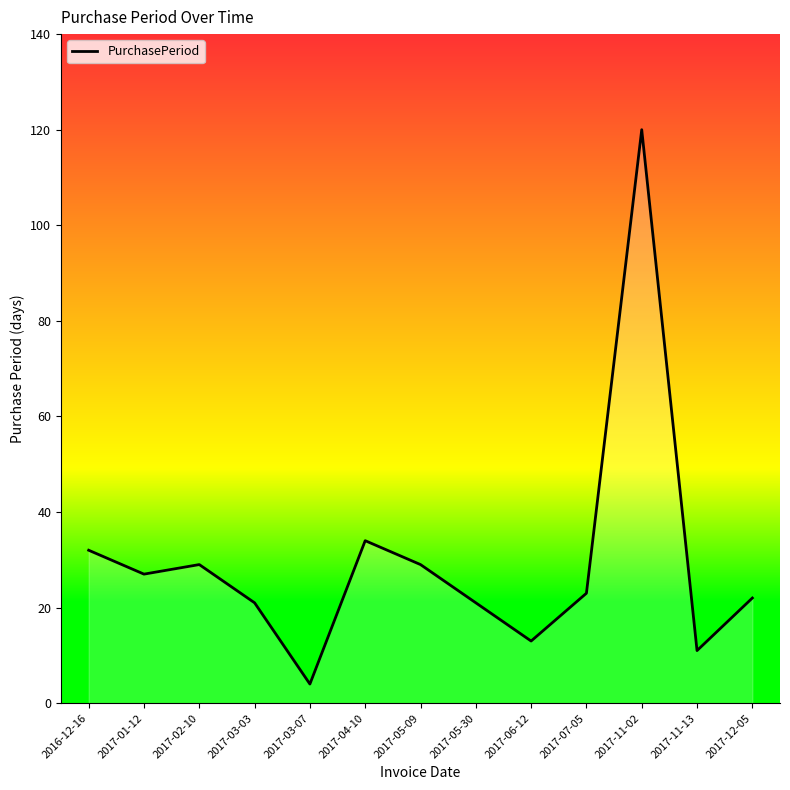

True or false: the data shows 45 at 2017-05-09.

False